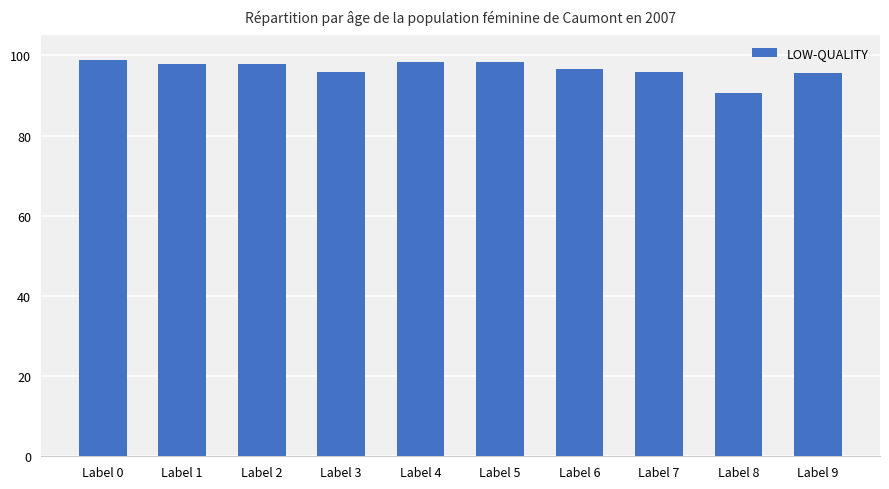

At which category does the chart reach its minimum across all series?

Label 8